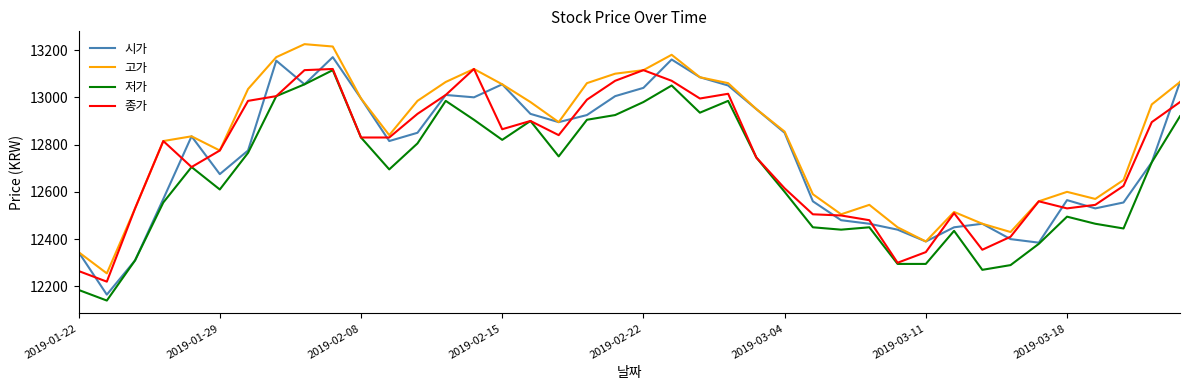

Which series has the largest total across all categories?

고가